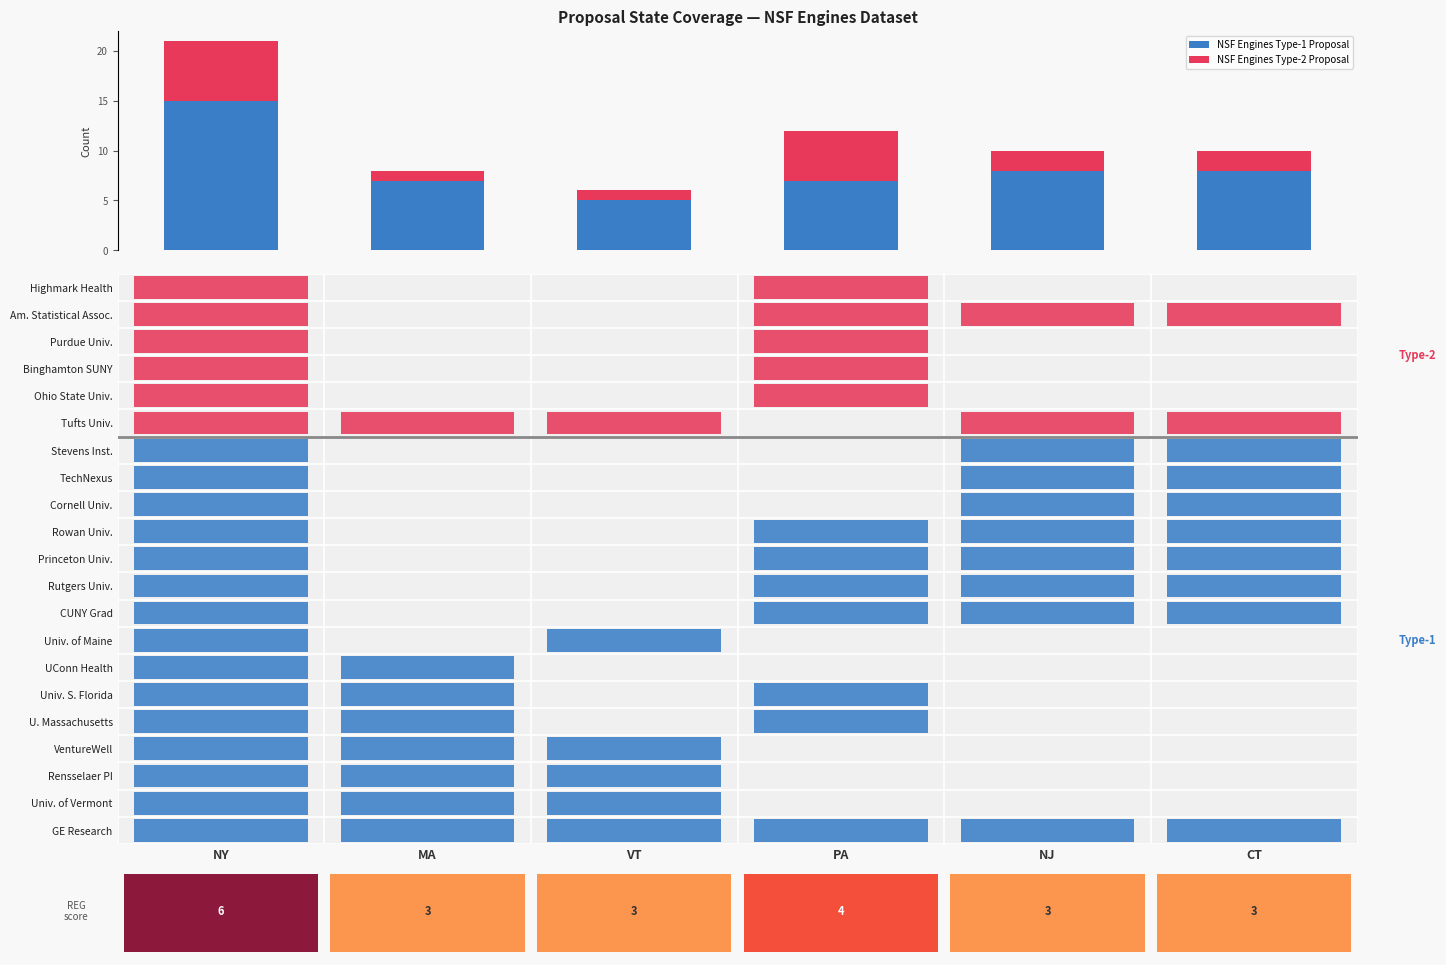

What is the lowest value of the NSF Engines Type-1 Proposal series?

5